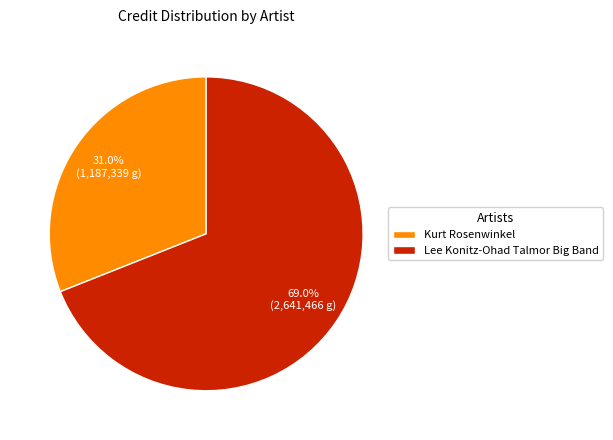

What percentage is the Lee Konitz-Ohad Talmor Big Band slice, to the nearest percent?

69%